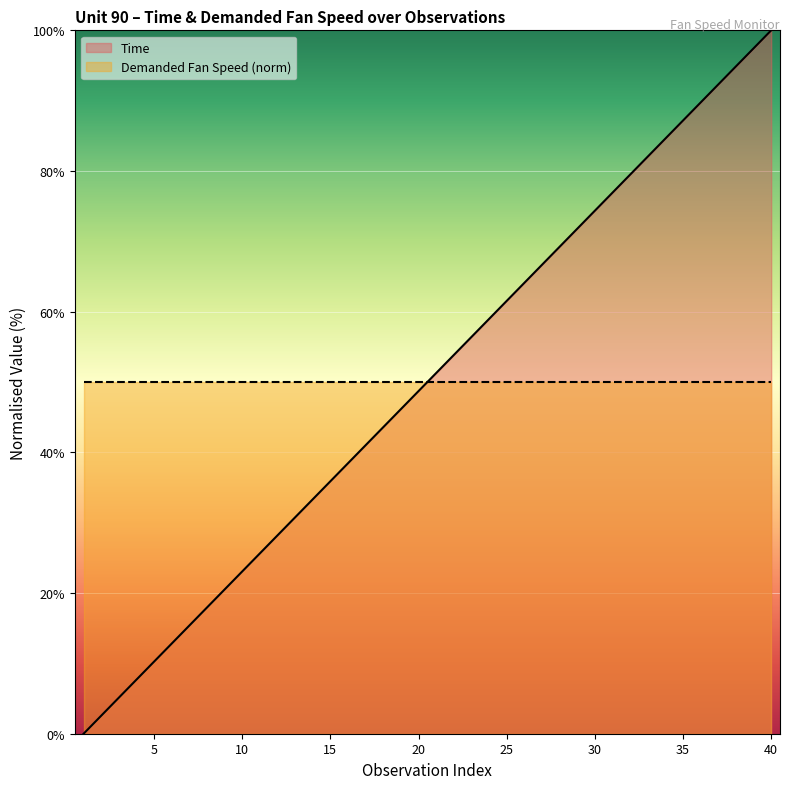

What is the change in value from 3 to 32?

+74.4